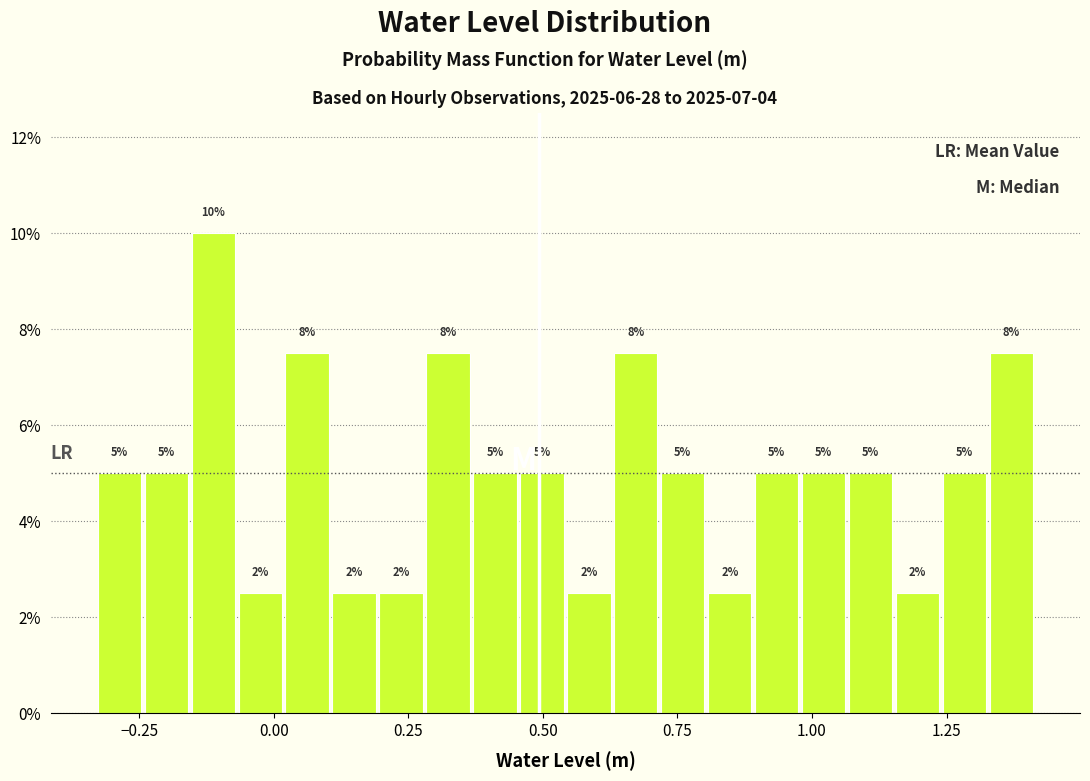

Around what value on the x-axis is the tallest bar? Give the approximate position of its centre, as read against the axis.

-0.10